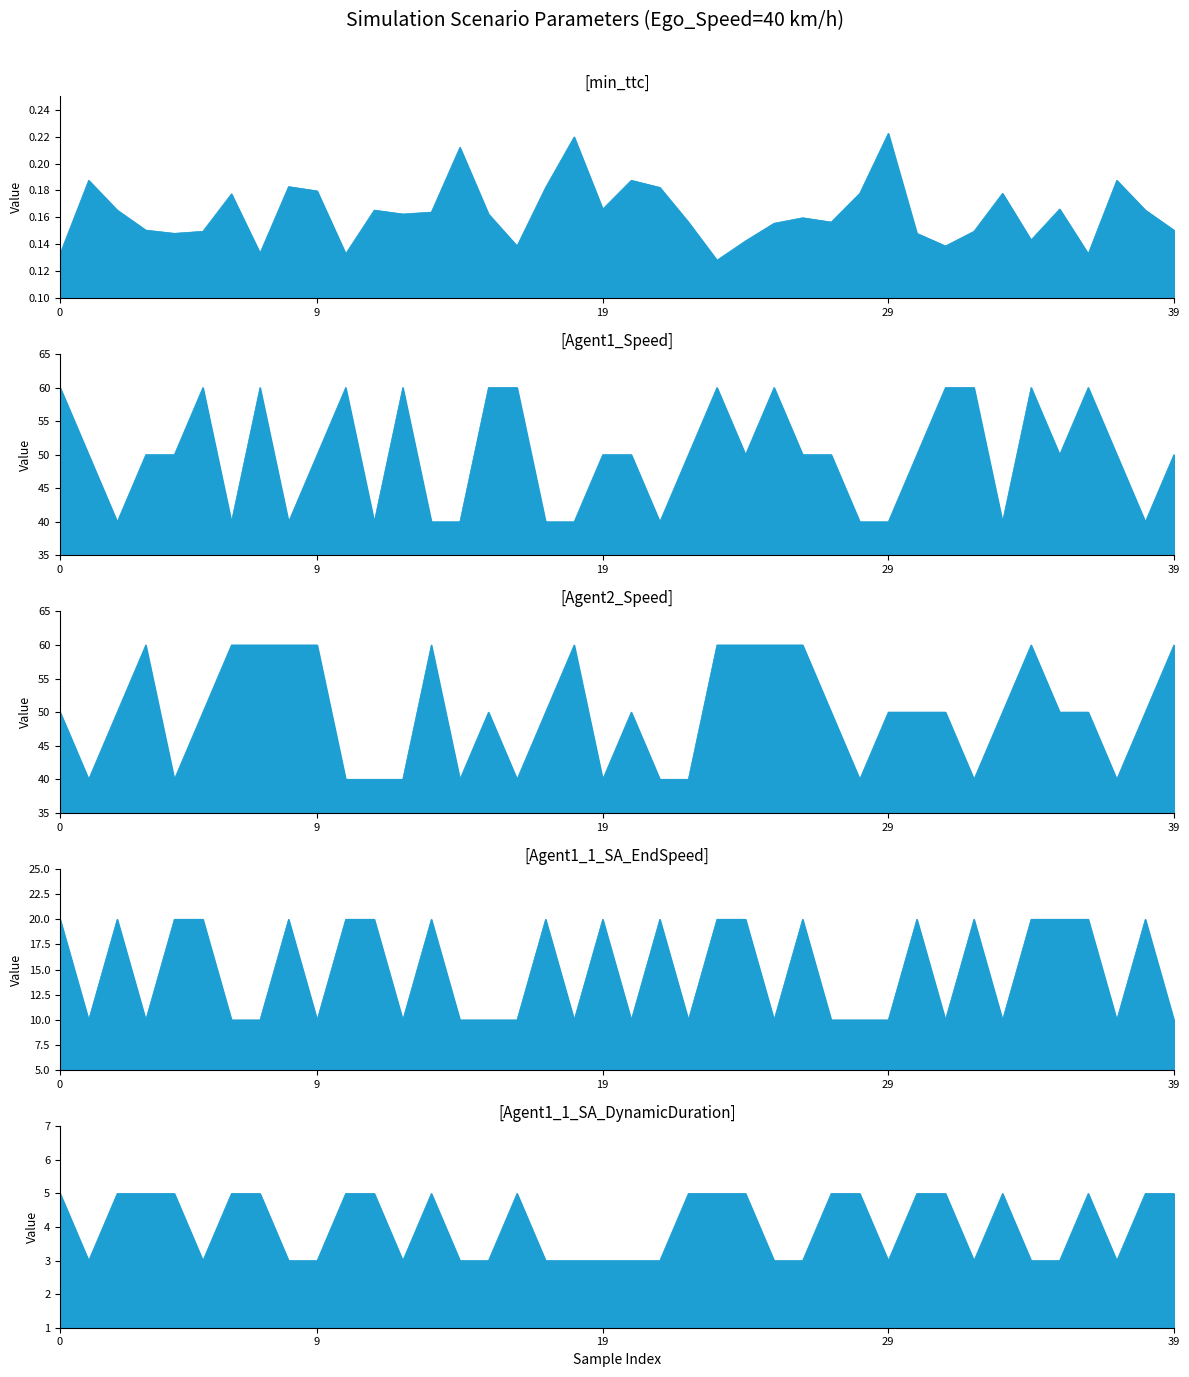

Reading left to right, list all the values displayed in this chart.

min_ttc: 0.1	0.2	0.2	0.2	0.1	0.1	0.2	0.1	0.2	0.2	0.1	0.2	0.2	0.2	0.2	0.2	0.1	0.2	0.2	0.2	0.2	0.2	0.2	0.1	0.1	0.2	0.2	0.2	0.2	0.2	0.1	0.1	0.1	0.2	0.1	0.2	0.1	0.2	0.2	0.2
Agent1_Speed: 60.0	50.0	40.0	50.0	50.0	60.0	40.0	60.0	40.0	50.0	60.0	40.0	60.0	40.0	40.0	60.0	60.0	40.0	40.0	50.0	50.0	40.0	50.0	60.0	50.0	60.0	50.0	50.0	40.0	40.0	50.0	60.0	60.0	40.0	60.0	50.0	60.0	50.0	40.0	50.0
Agent2_Speed: 50.0	40.0	50.0	60.0	40.0	50.0	60.0	60.0	60.0	60.0	40.0	40.0	40.0	60.0	40.0	50.0	40.0	50.0	60.0	40.0	50.0	40.0	40.0	60.0	60.0	60.0	60.0	50.0	40.0	50.0	50.0	50.0	40.0	50.0	60.0	50.0	50.0	40.0	50.0	60.0
Agent1_1_SA_EndSpeed: 20.0	10.0	20.0	10.0	20.0	20.0	10.0	10.0	20.0	10.0	20.0	20.0	10.0	20.0	10.0	10.0	10.0	20.0	10.0	20.0	10.0	20.0	10.0	20.0	20.0	10.0	20.0	10.0	10.0	10.0	20.0	10.0	20.0	10.0	20.0	20.0	20.0	10.0	20.0	10.0
Agent1_1_SA_DynamicDuration: 5.0	3.0	5.0	5.0	5.0	3.0	5.0	5.0	3.0	3.0	5.0	5.0	3.0	5.0	3.0	3.0	5.0	3.0	3.0	3.0	3.0	3.0	5.0	5.0	5.0	3.0	3.0	5.0	5.0	3.0	5.0	5.0	3.0	5.0	3.0	3.0	5.0	3.0	5.0	5.0